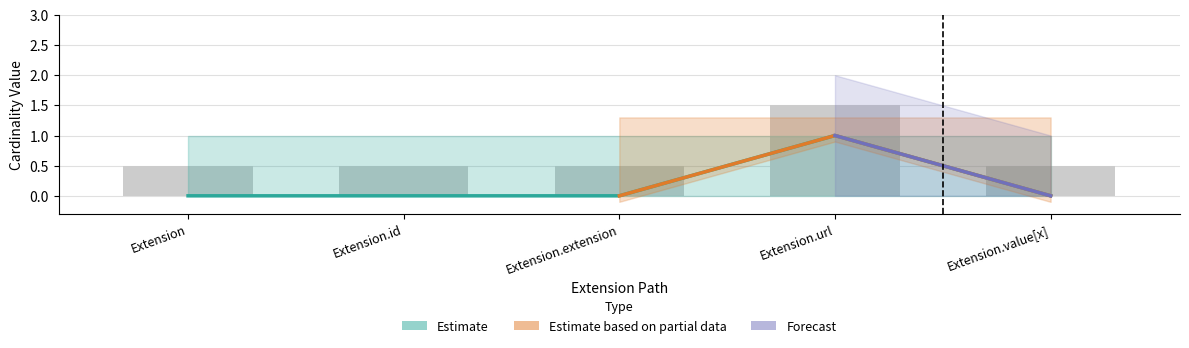

At which category is the sum across all series the highest?

Extension.url